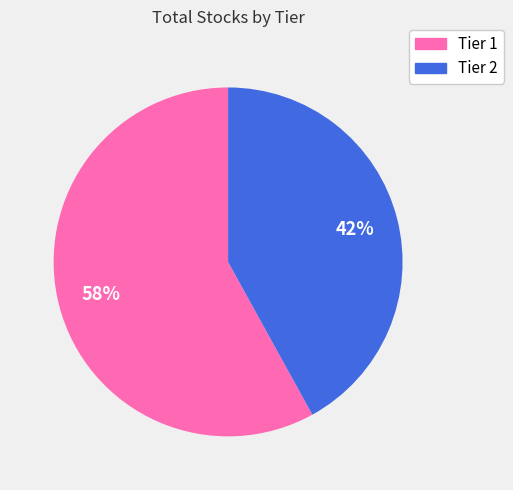

To the nearest percent, what portion does Tier 2 represent?

42%